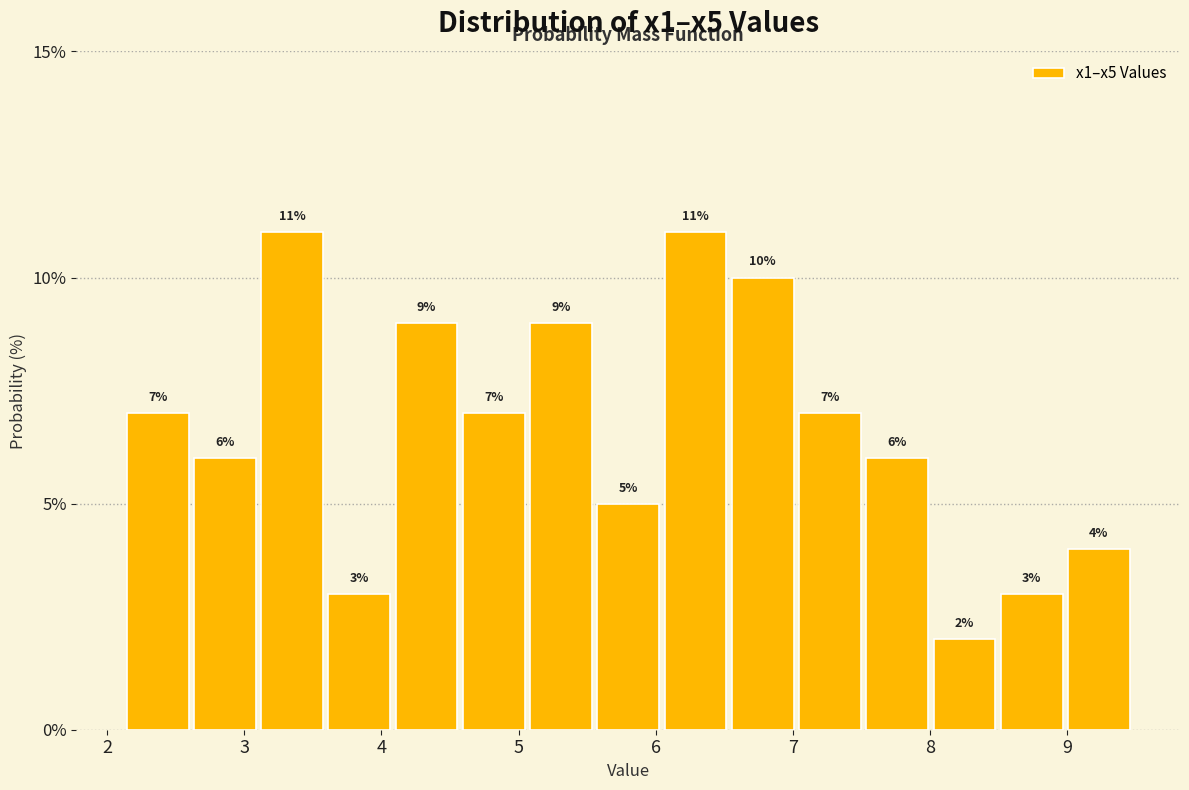

Reading left to right, list every bar in this chart as the range it spans on the x-axis followed by its height. The bar edges are not printed on the chart, so give them approximately, as read against the axis.

2.1 to 2.6: 7
2.6 to 3.1: 6
3.1 to 3.6: 11
3.6 to 4.1: 3
4.1 to 4.6: 9
4.6 to 5.1: 7
5.1 to 5.6: 9
5.6 to 6.0: 5
6.0 to 6.5: 11
6.5 to 7.0: 10
7.0 to 7.5: 7
7.5 to 8.0: 6
8.0 to 8.5: 2
8.5 to 9.0: 3
9.0 to 9.5: 4